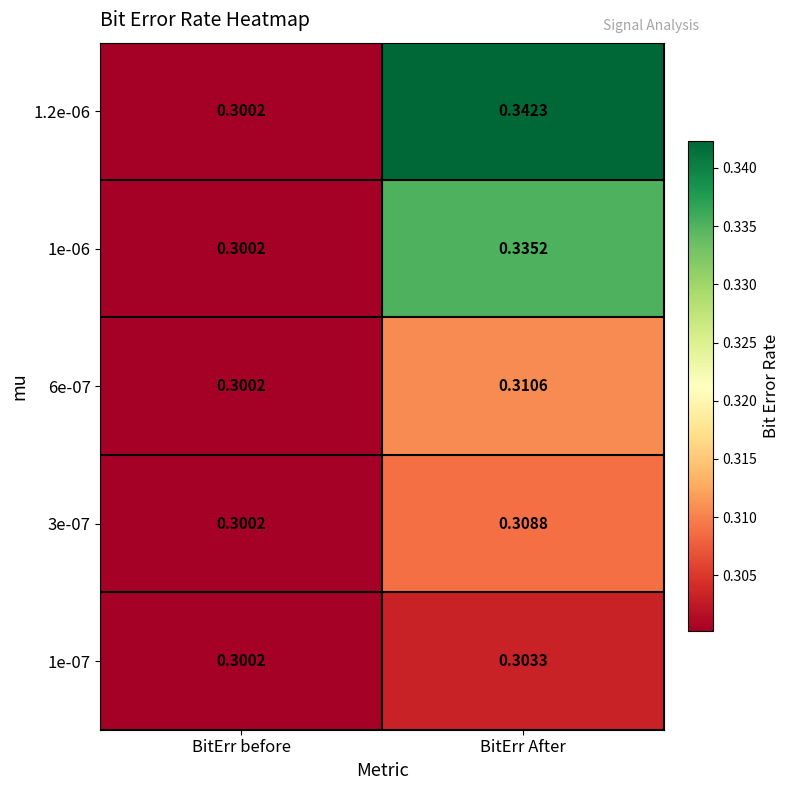

Which category has the highest value in the 1e-06 series?

BitErr After